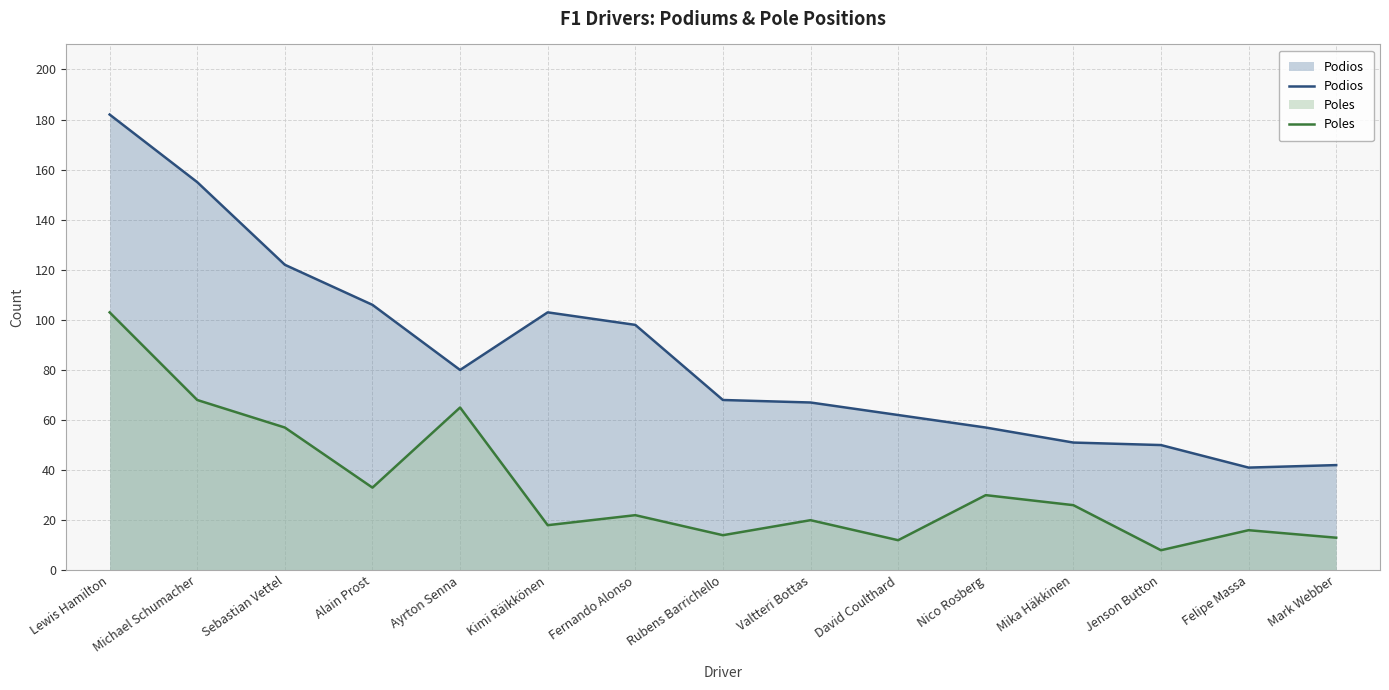

What is the average value of the Podios series?

86